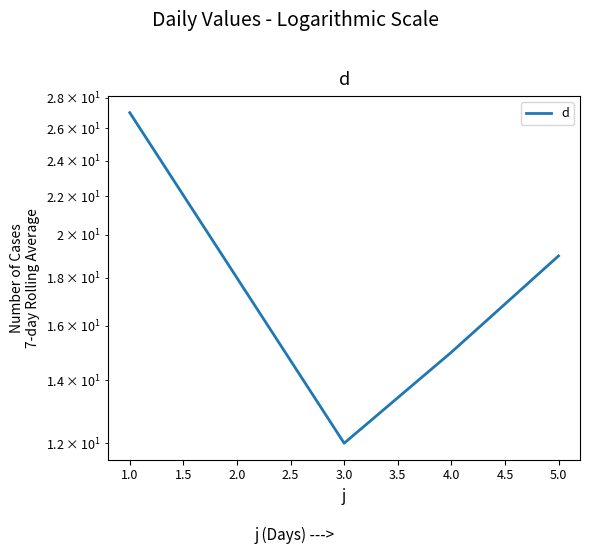

The value at 4.0 is 4. True or false?

False